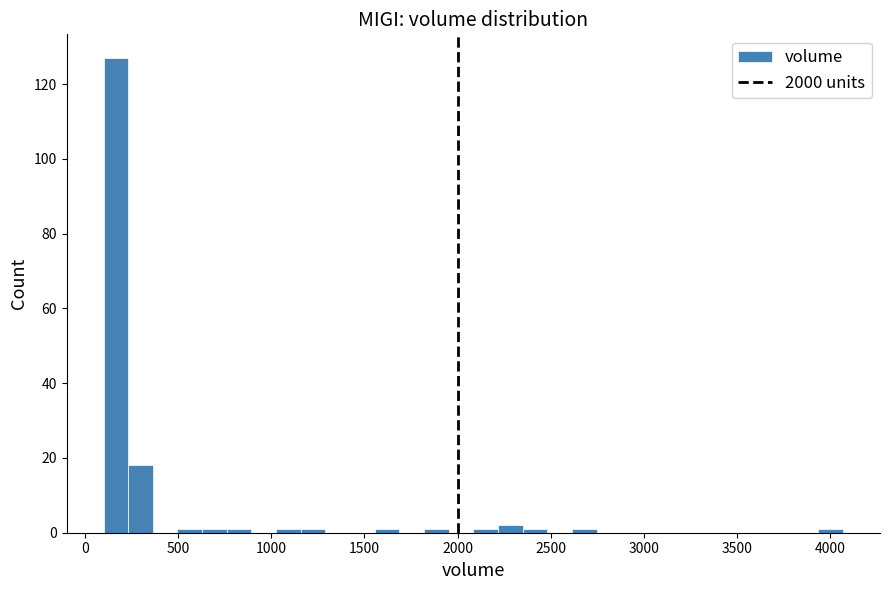

Around what value on the x-axis is the tallest bar? Give the approximate position of its centre, as read against the axis.

150